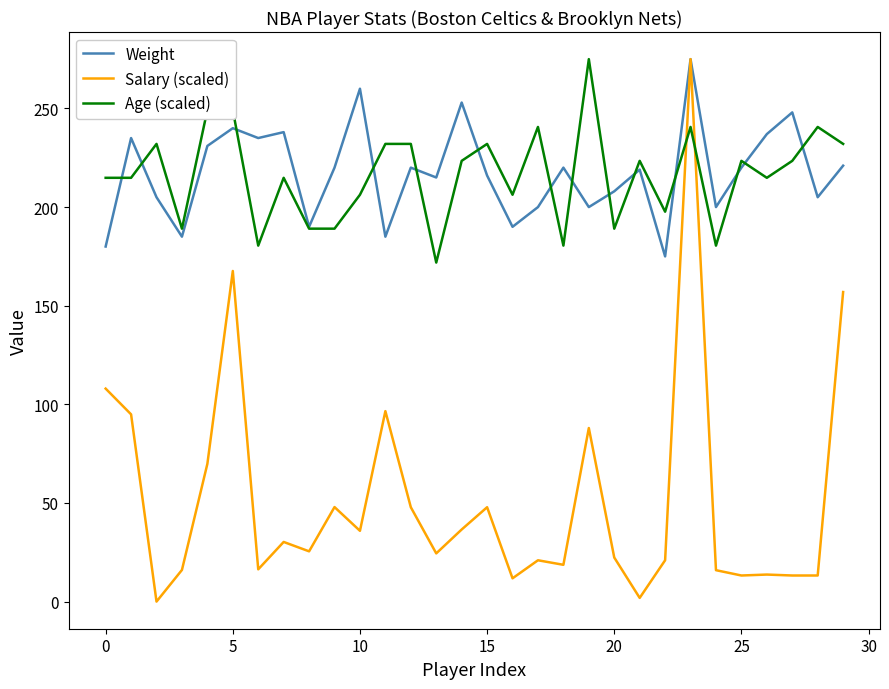

How many intersections are there between Salary (scaled) and Age (scaled)?

2